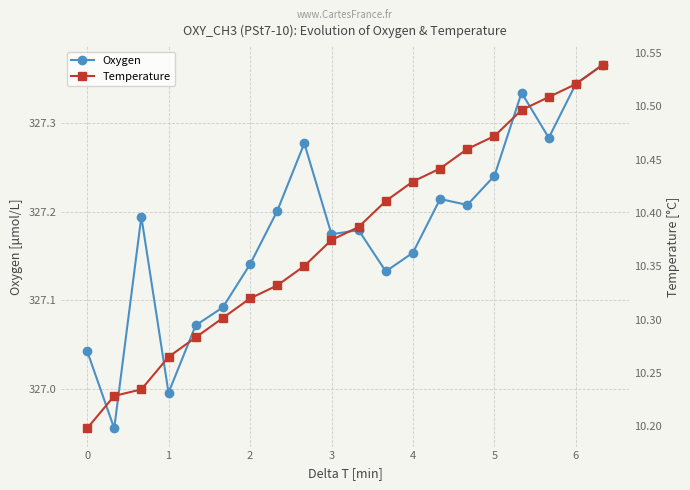

True or false: Temperature and Oxygen cross at least once.

False